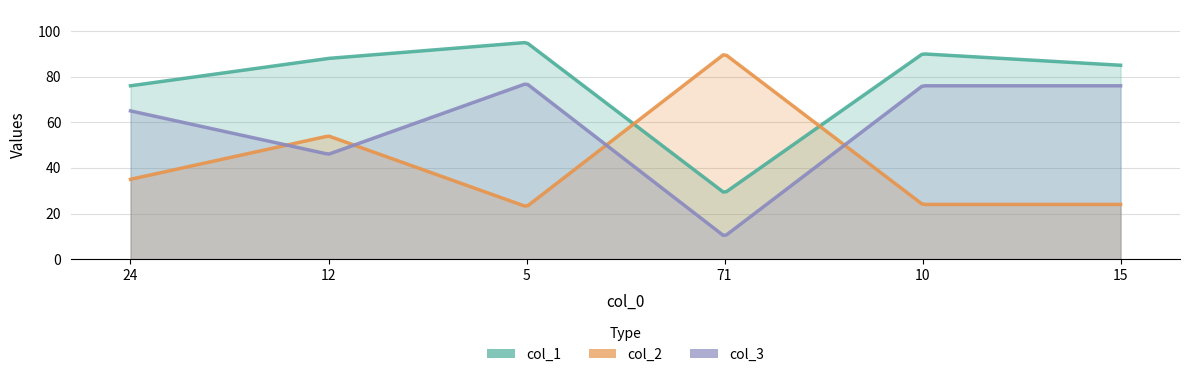

Between 71 and 24, which is larger?

24